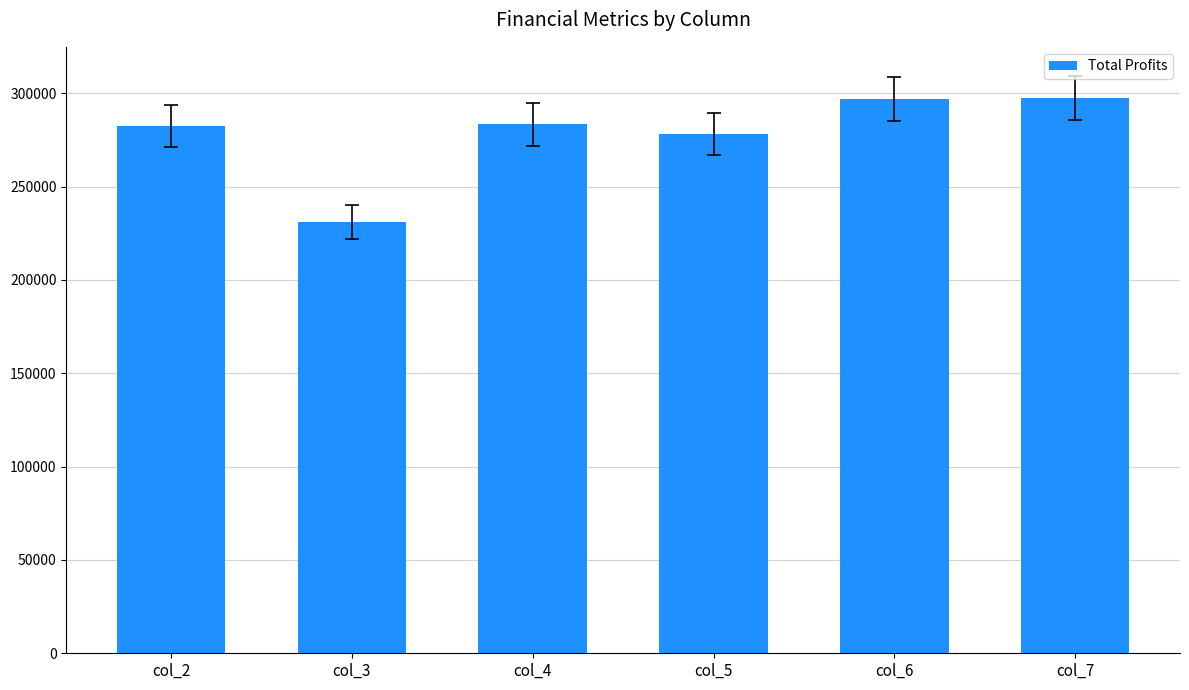

What is the sum of all values?

1669610.5